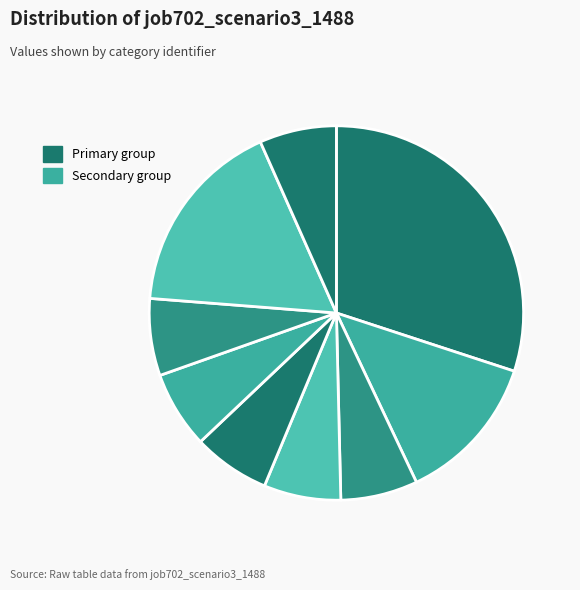

Count the number of slices in the pie.

9